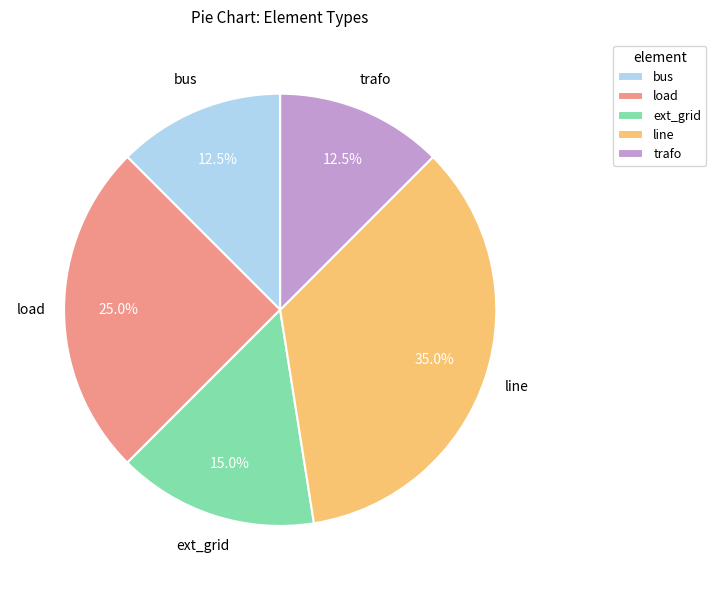

How much of the chart is everything except bus?

87.5%